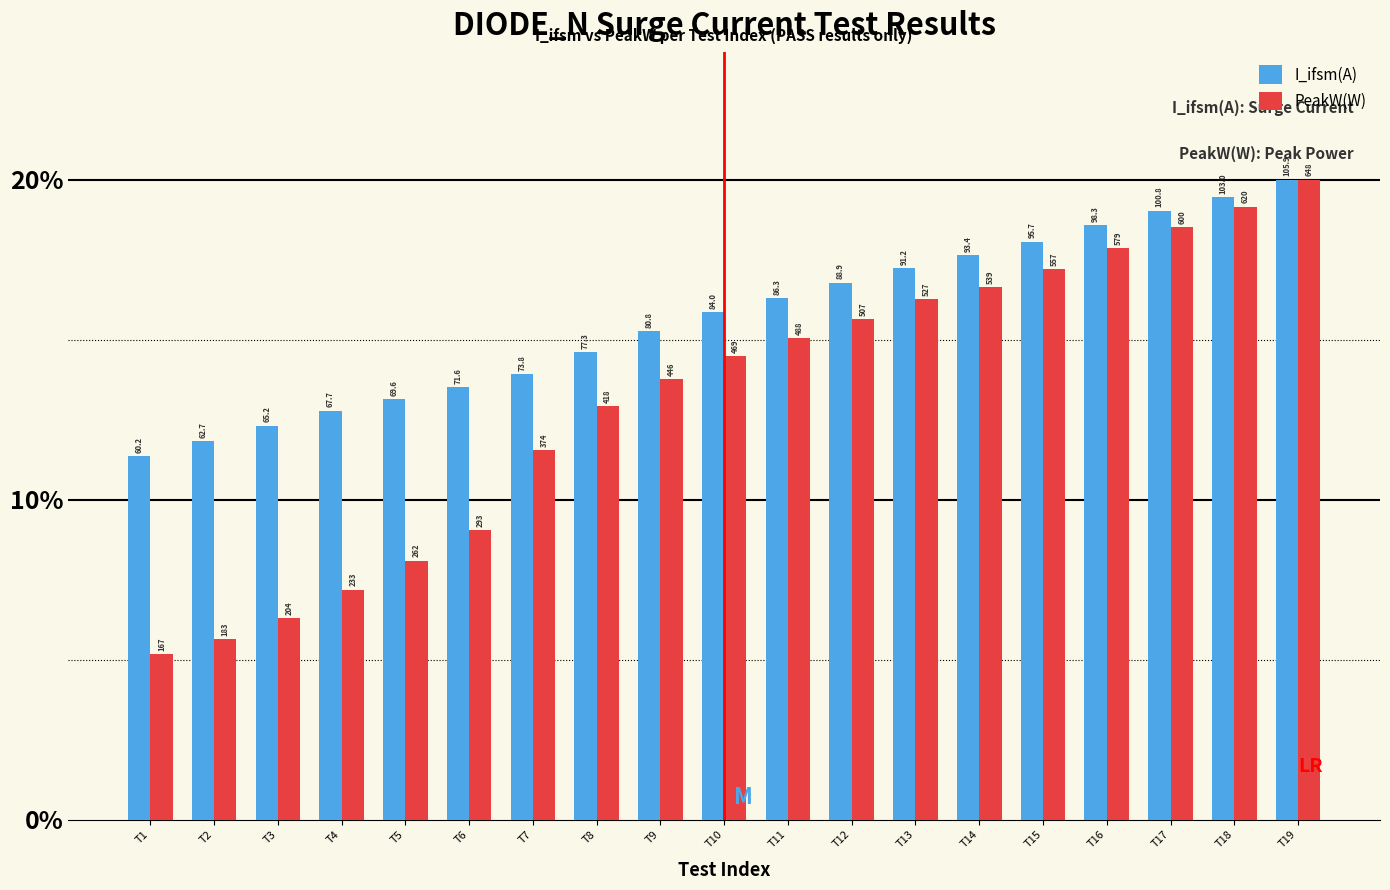

What is the value of the PeakW(W) bar at the 16th from the left?

17.9